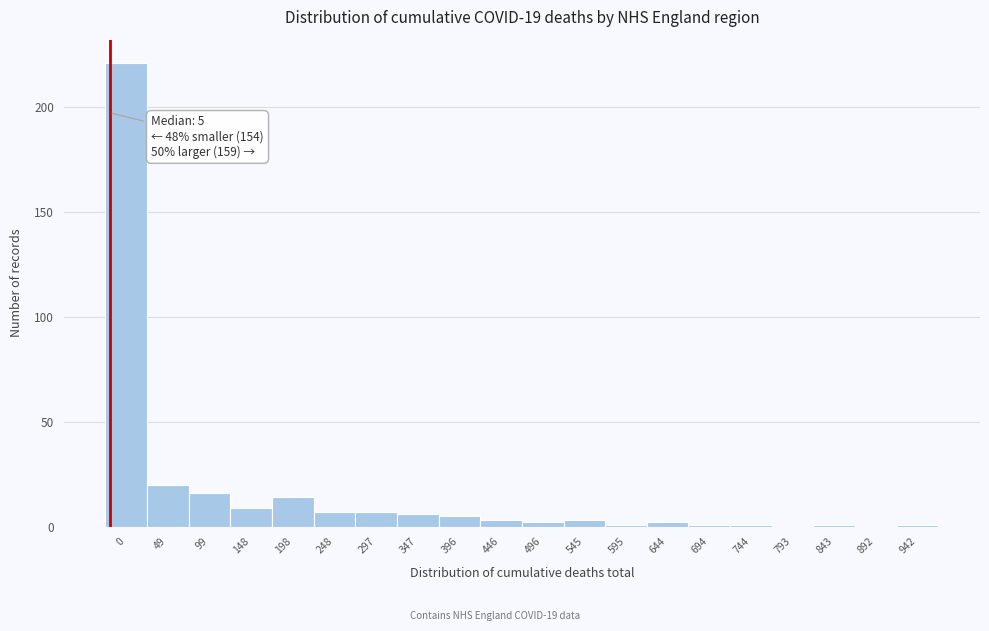

Reading left to right, extract all data points from this chart.

0=221	49=20	99=16	148=9	198=14	248=7	297=7	347=6	396=5	446=3	496=2	545=3	595=1	644=2	694=1	744=1	793=0	843=1	892=0	942=1